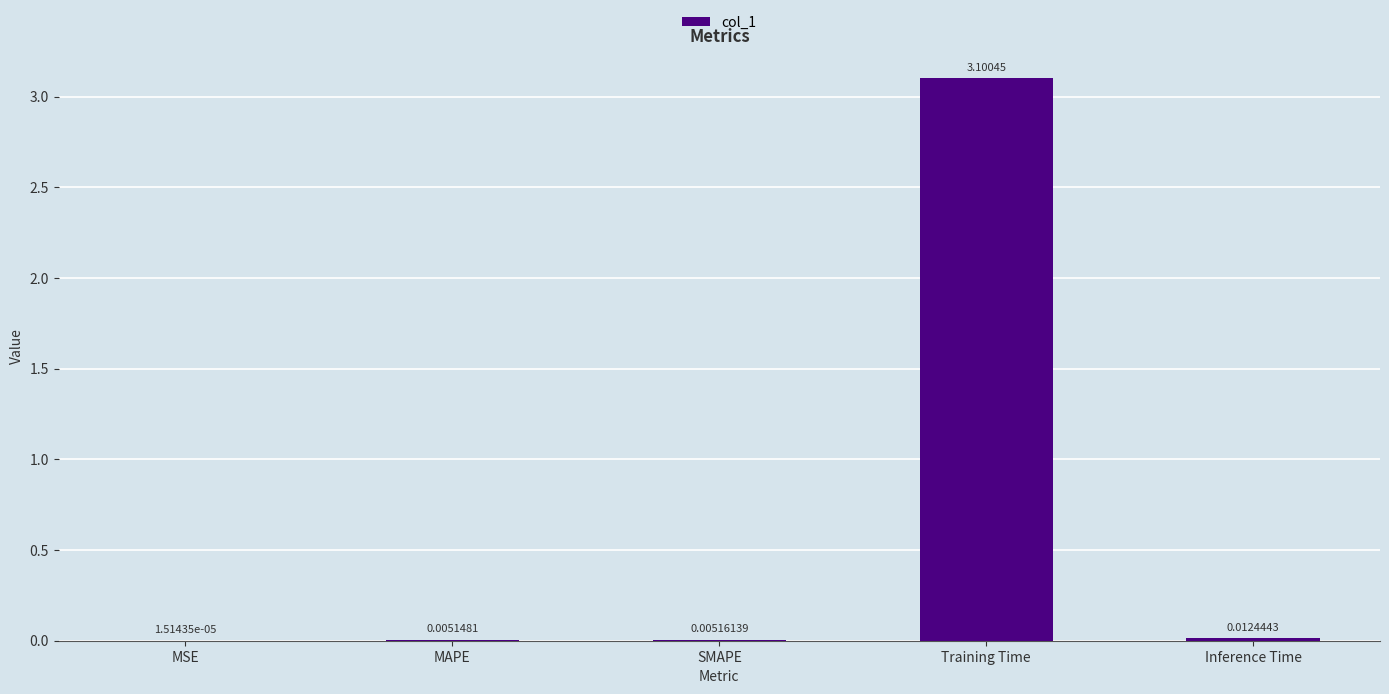

What is the change in value from SMAPE to Training Time?

+3.1